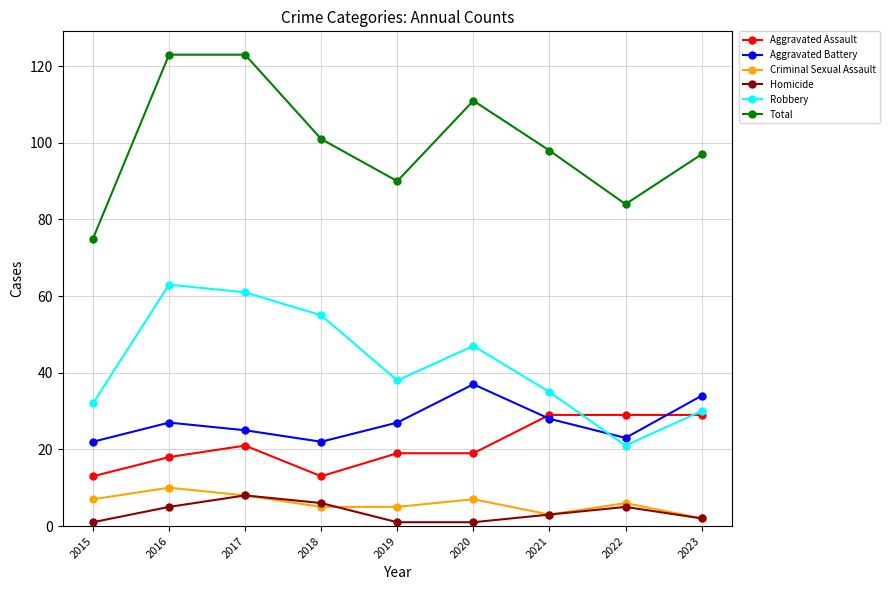

The value of Criminal Sexual Assault at 2019 is 5. True or false?

True